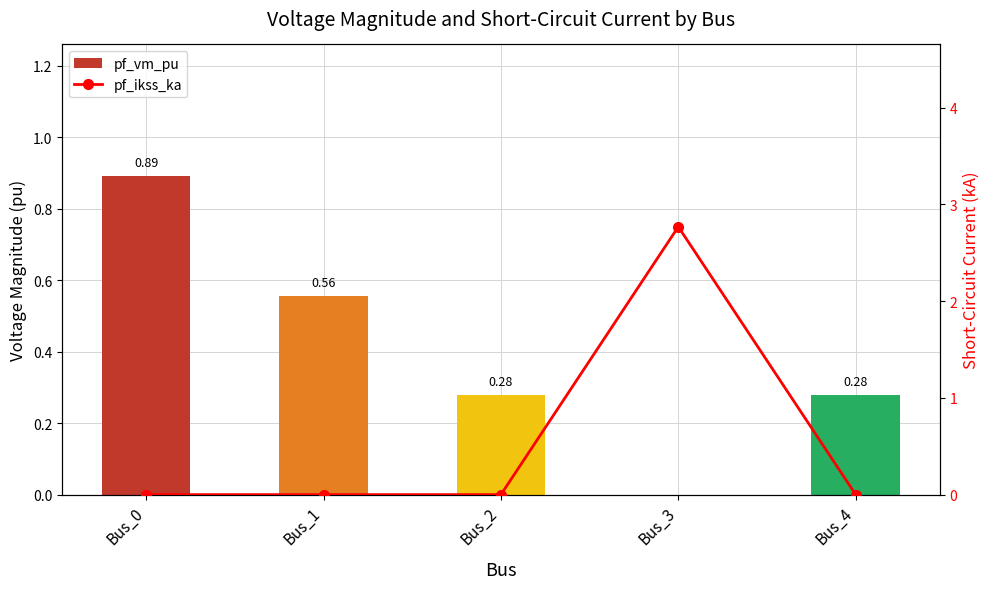

Which series has the widest spread of values?

pf_ikss_ka